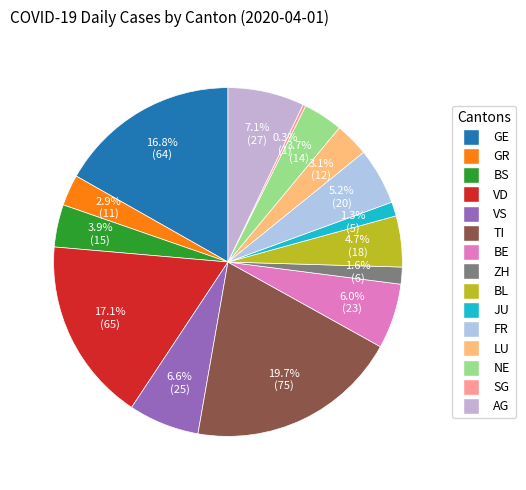

Does NE represent more than half of the total?

No